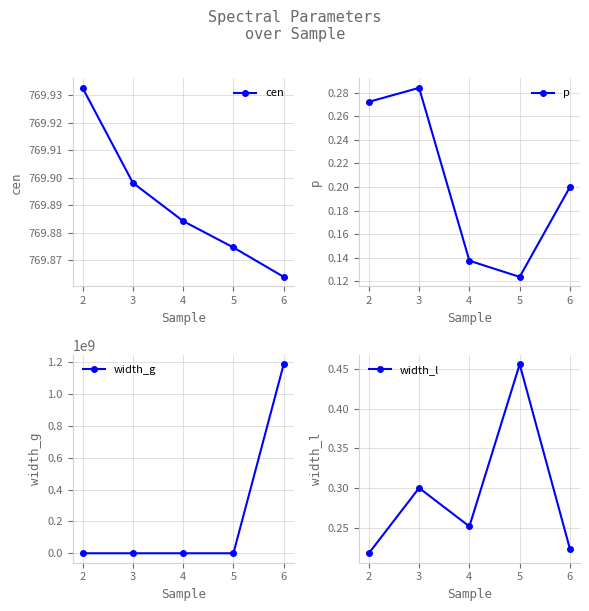

How many cen values are between 769 and 770?

5